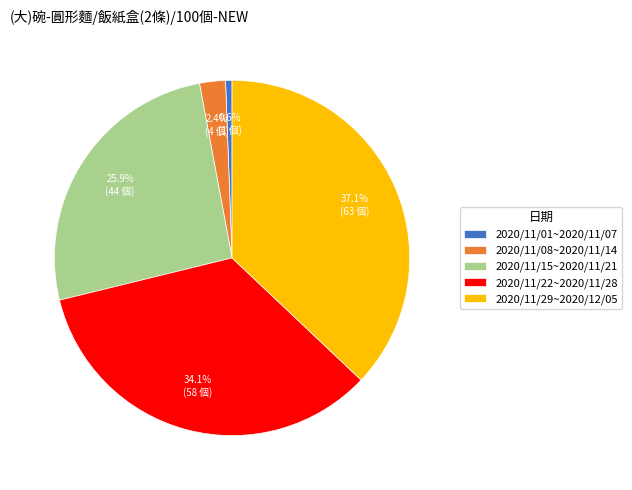

Does any single category account for the majority?

No